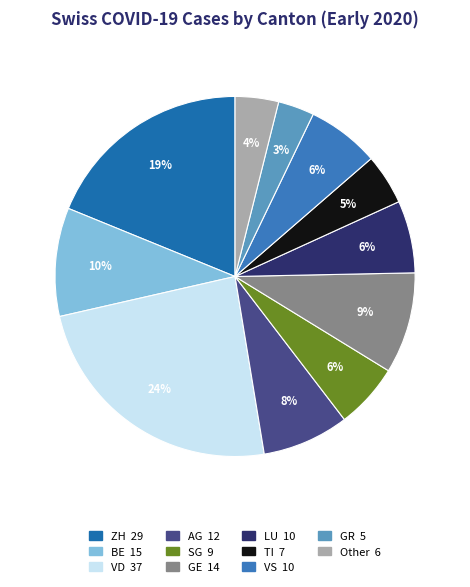

Count the number of slices in the pie.

11